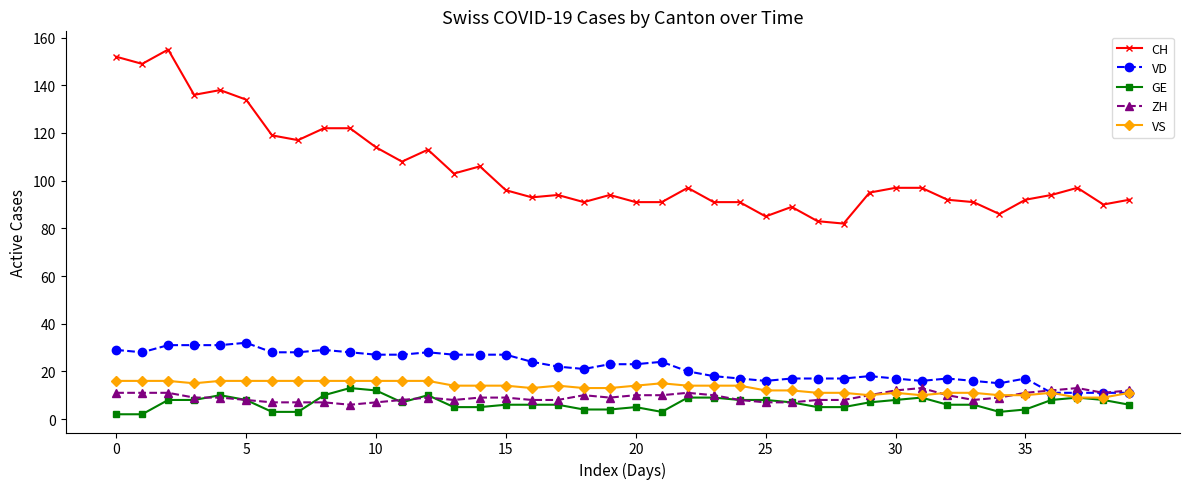

What is the sum of all VS values?

532